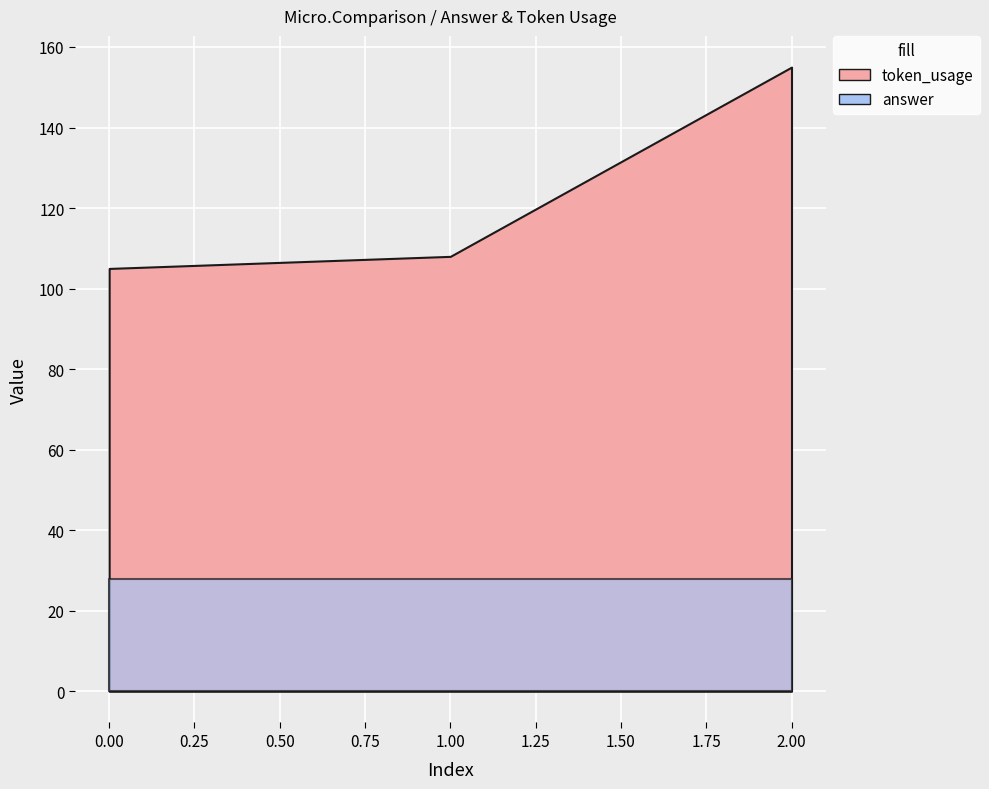

Does the chart display data point markers on the line(s)?

No